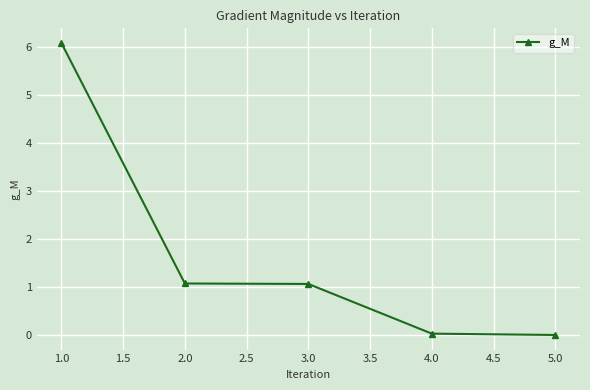

What is the value of the 3rd point from the left?

1.1